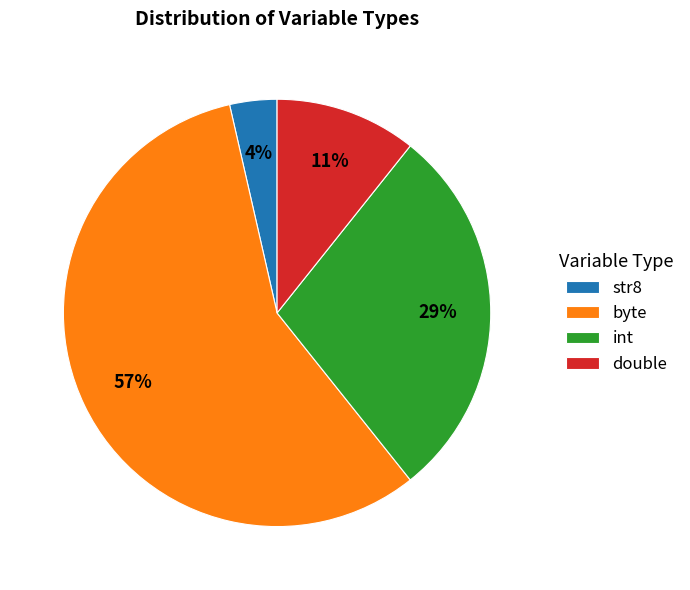

How many segments does this pie chart have?

4